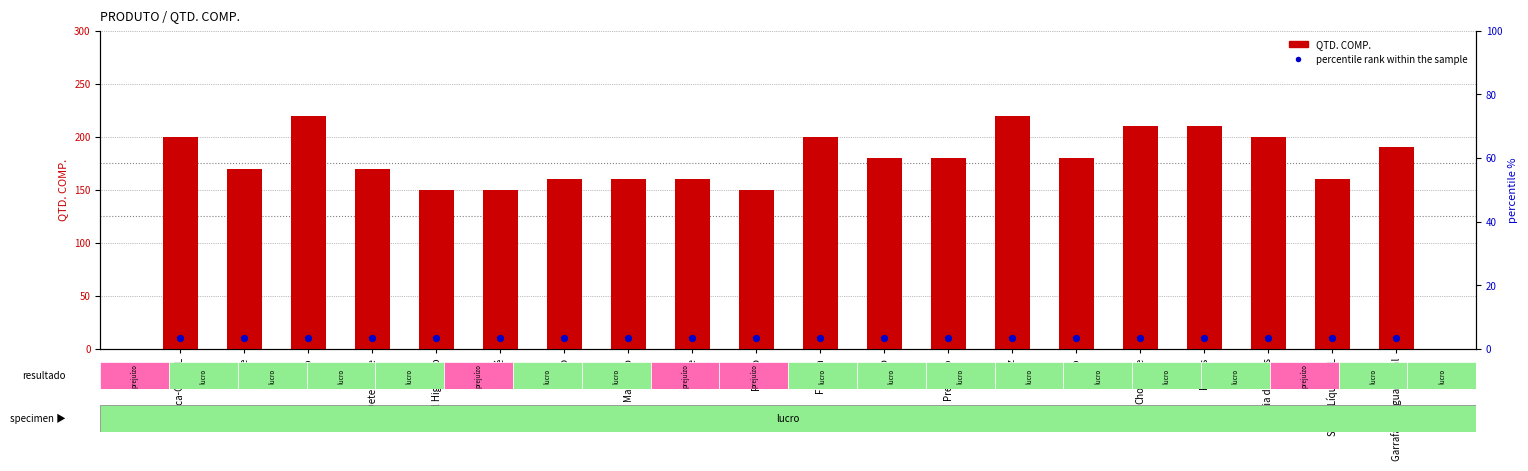

What is the total value across all series at Dúzia de Ovos?

210